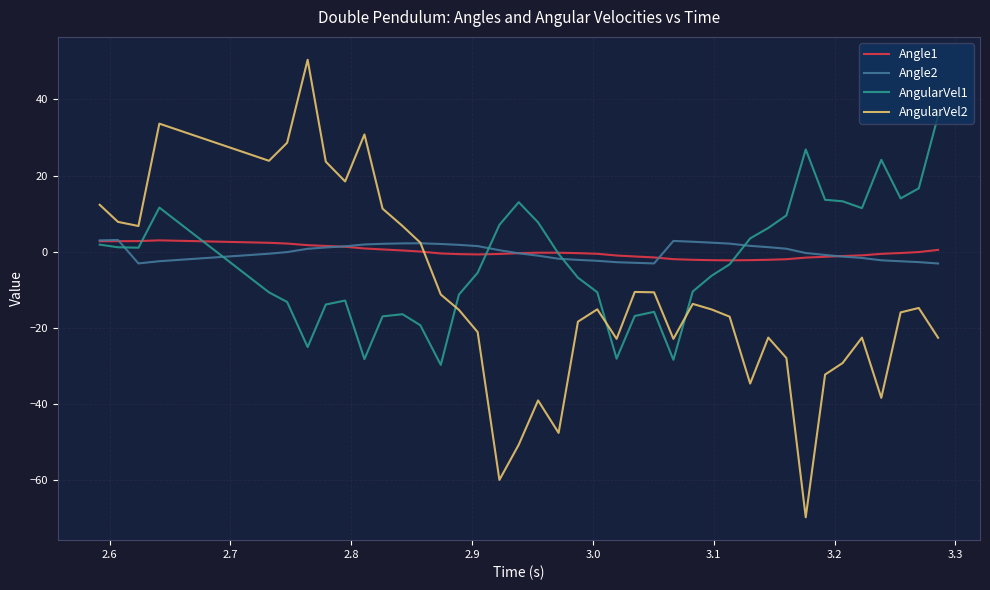

Which series has the largest range (max minus min)?

AngularVel2